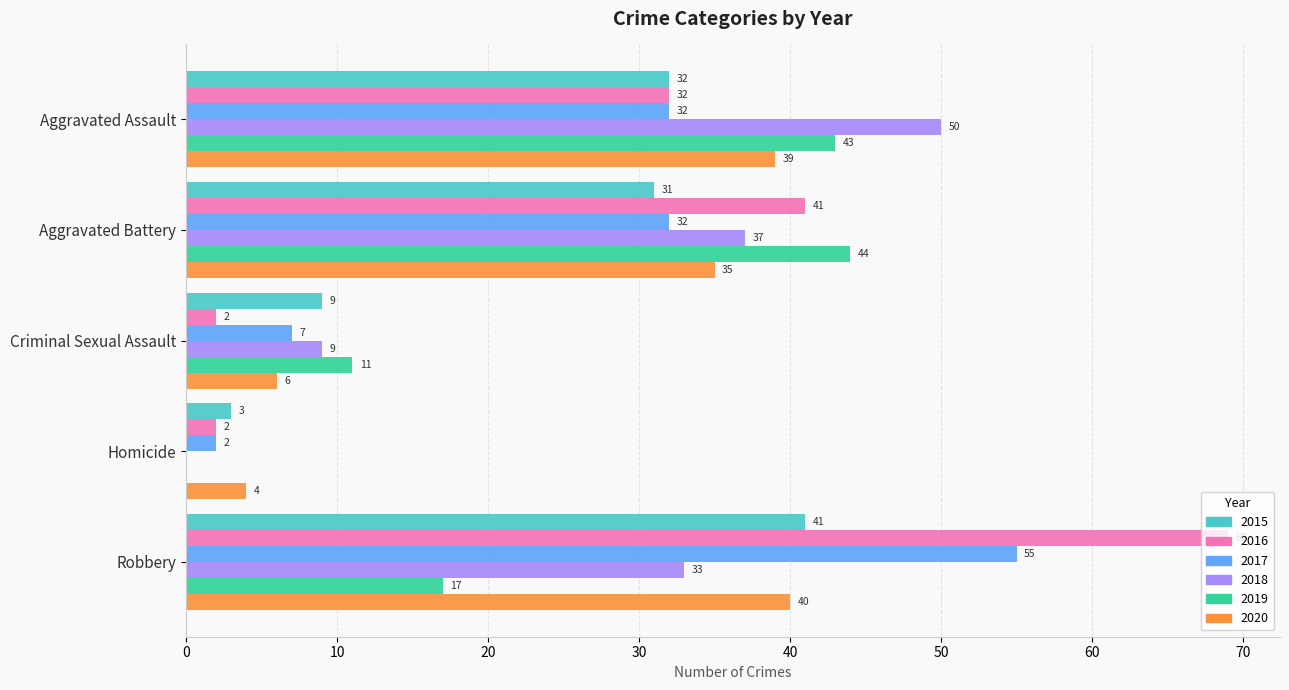

Read the 2017 value at Aggravated Assault, to the nearest 10.

30